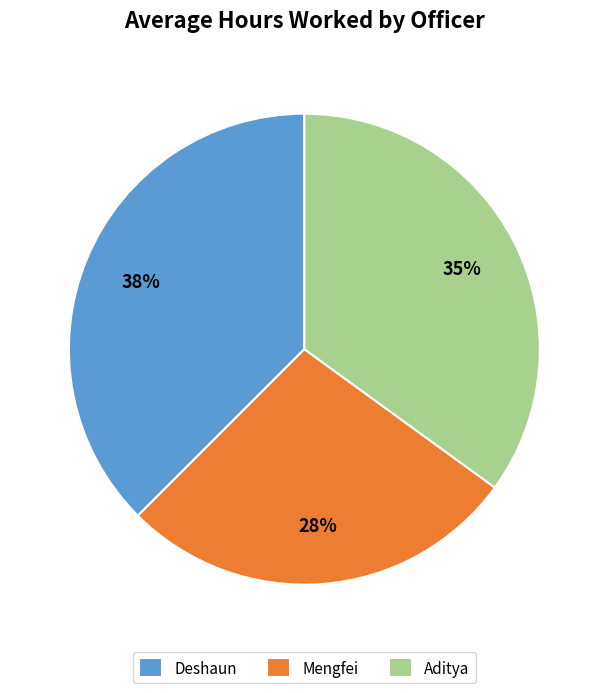

What is the largest slice in the pie chart?

Deshaun